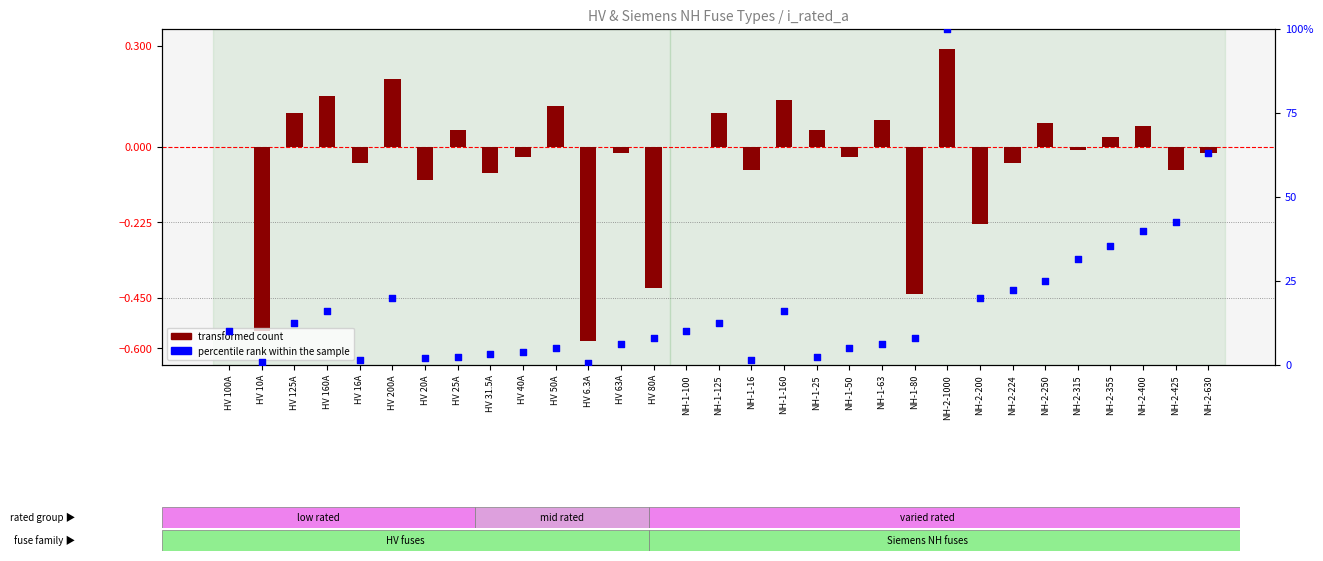

What is the total value across all series at NH-1-16?

1.5